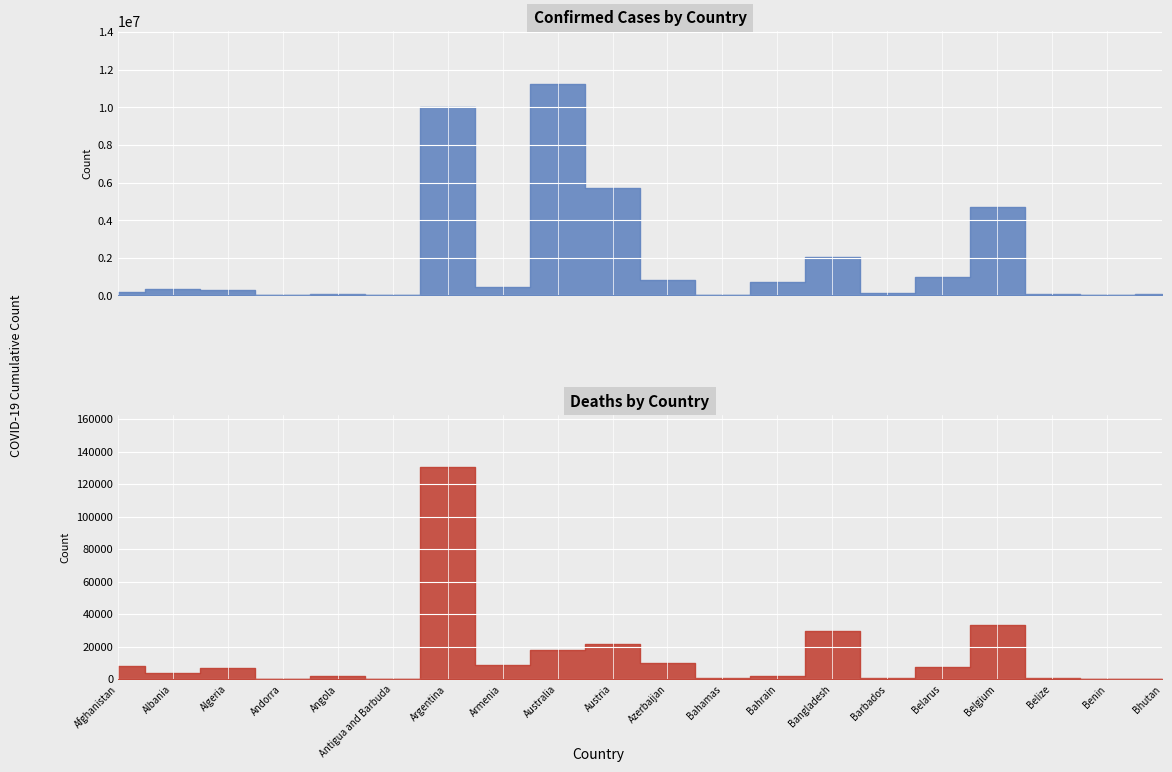

Where is the first local minimum for Deaths?

Albania